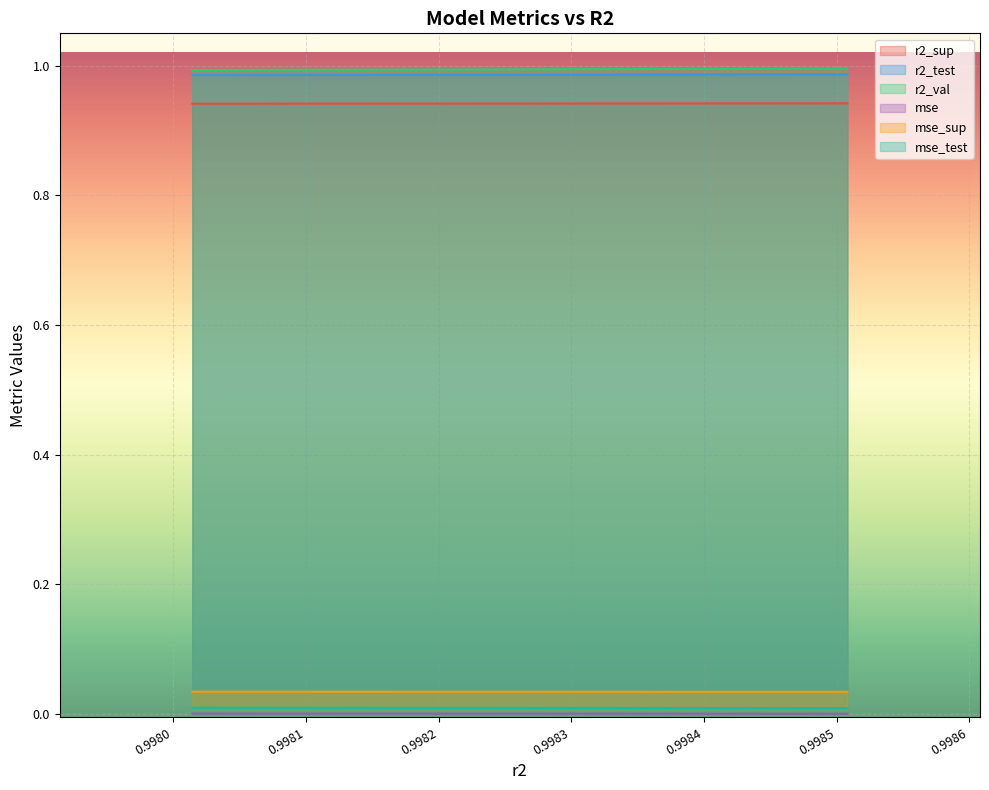

What is the total value across all series at 0.9984286782237547?

3.0